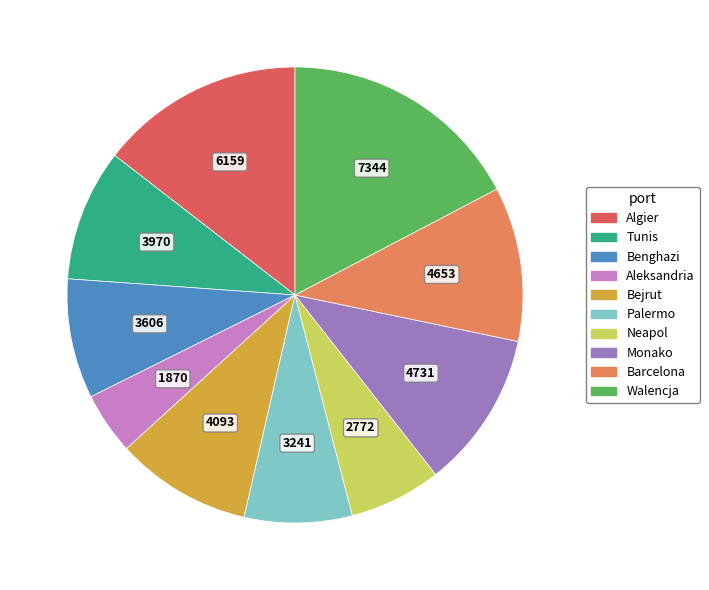

Which category has the biggest portion of the pie?

Walencja